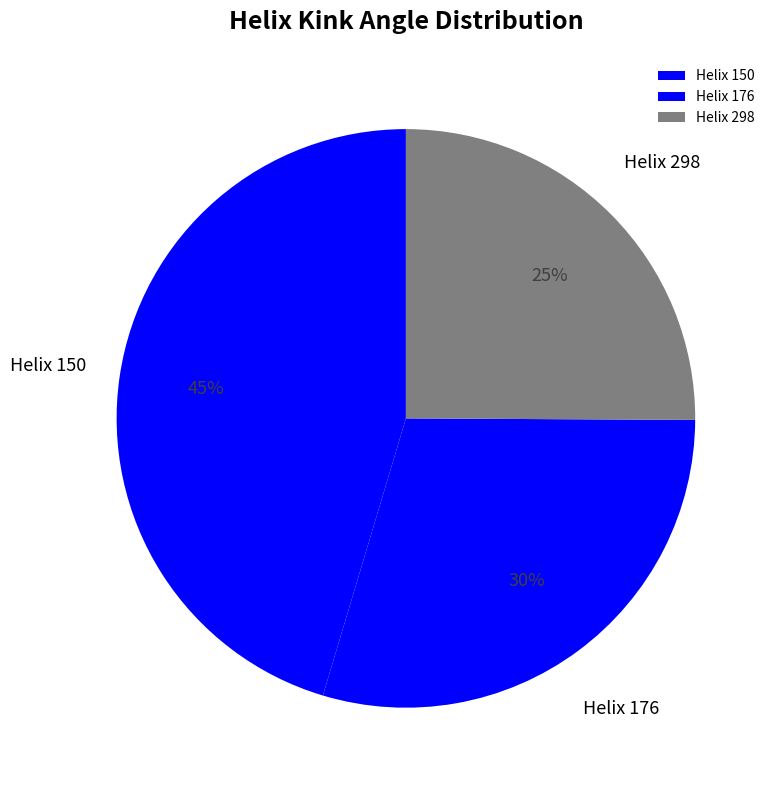

True or false: Helix 298 accounts for 25% of the total.

True